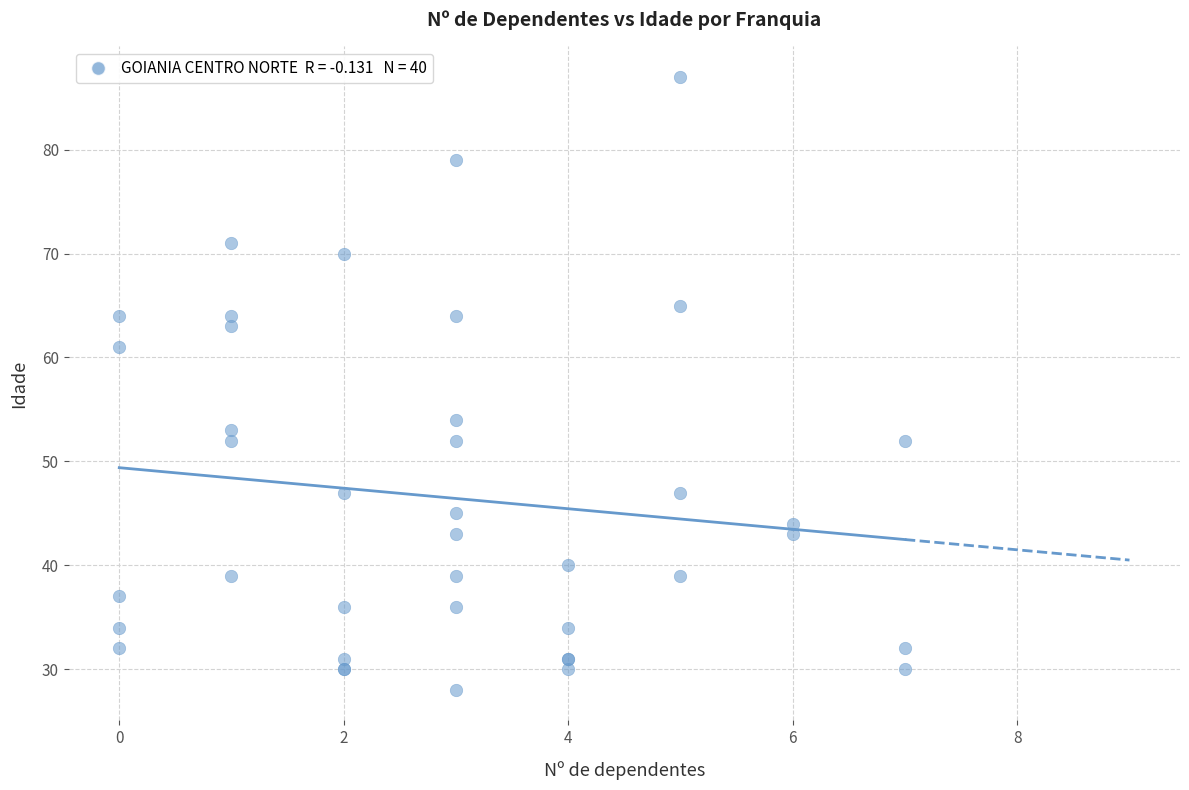

What Y value in the scatter plot is closest to 57?

54